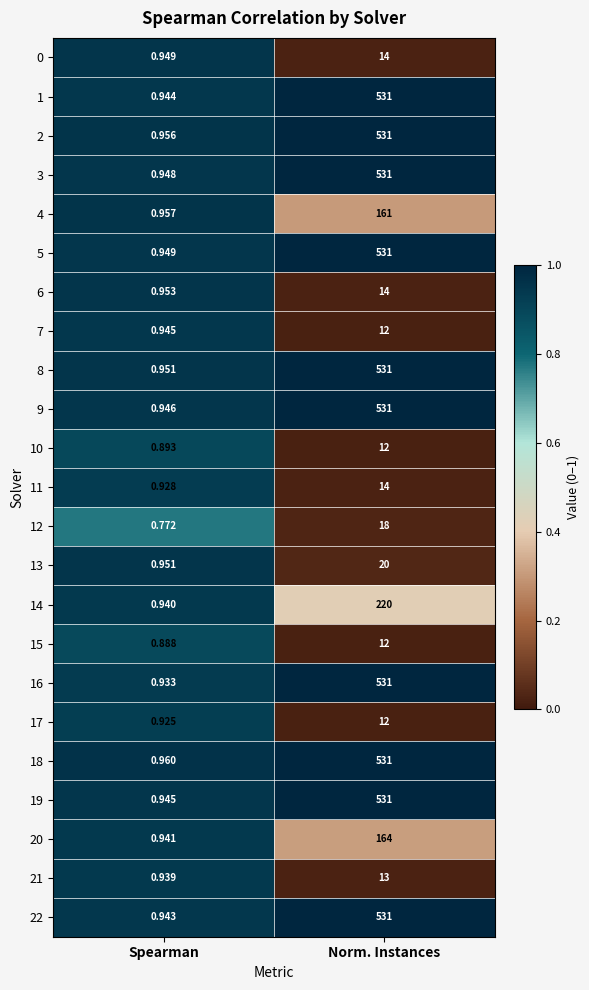

Which series has the largest range (max minus min)?

16